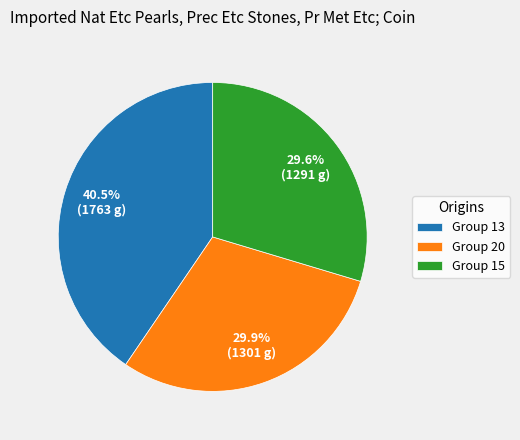

What is the ratio of the value at Group 20 to the value at Group 13?

0.7